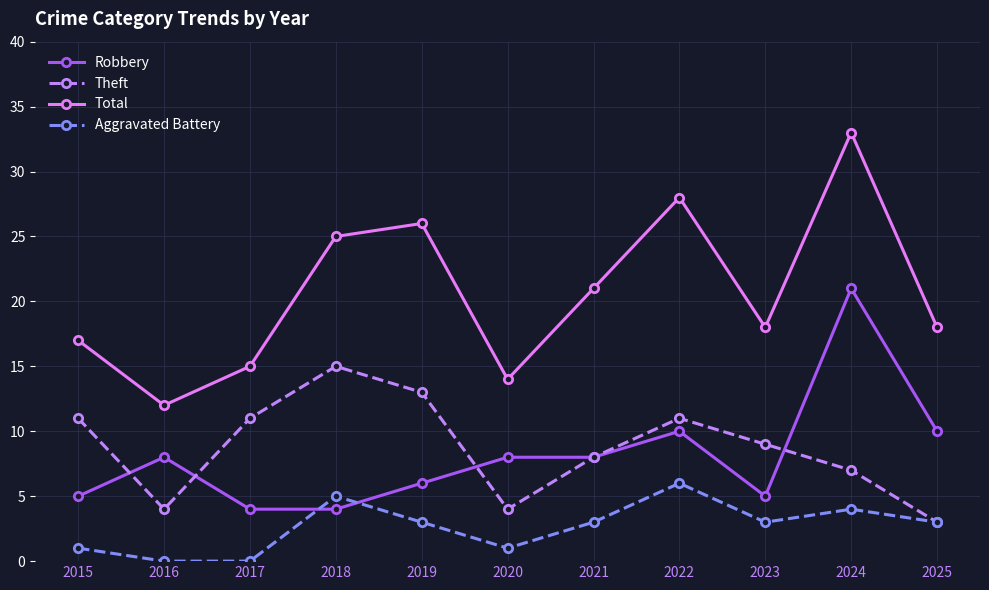

What is the spread (max minus min) of values at 2024?

29